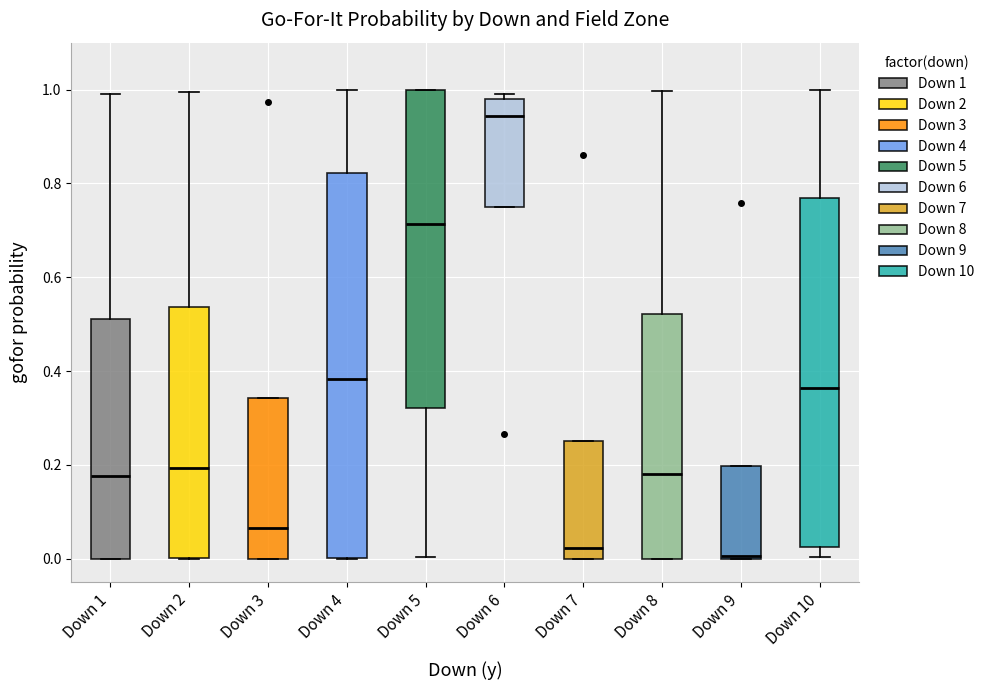

Reading left to right, transcribe this box plot: for each box, give where its median line is, the range the box spans, and where its two whiskers end, as read against the y-axis. The values are not printed on the chart, so give them approximately, as read against the axis.

Down 1: median 0.18, box 0.00 to 0.52, whiskers 0.00 to 1.00
Down 2: median 0.20, box 0.00 to 0.54, whiskers 0.00 to 1.00
Down 3: median 0.06, box 0.00 to 0.34, whiskers 0.00 to 0.34
Down 4: median 0.38, box 0.00 to 0.82, whiskers 0.00 to 1.00
Down 5: median 0.72, box 0.32 to 1.00, whiskers 0.00 to 1.00
Down 6: median 0.94, box 0.76 to 0.98, whiskers 0.76 to 1.00
Down 7: median 0.02, box 0.00 to 0.26, whiskers 0.00 to 0.26
Down 8: median 0.18, box 0.00 to 0.52, whiskers 0.00 to 1.00
Down 9: median 0.00, box 0.00 to 0.20, whiskers 0.00 to 0.20
Down 10: median 0.36, box 0.02 to 0.76, whiskers 0.00 to 1.00